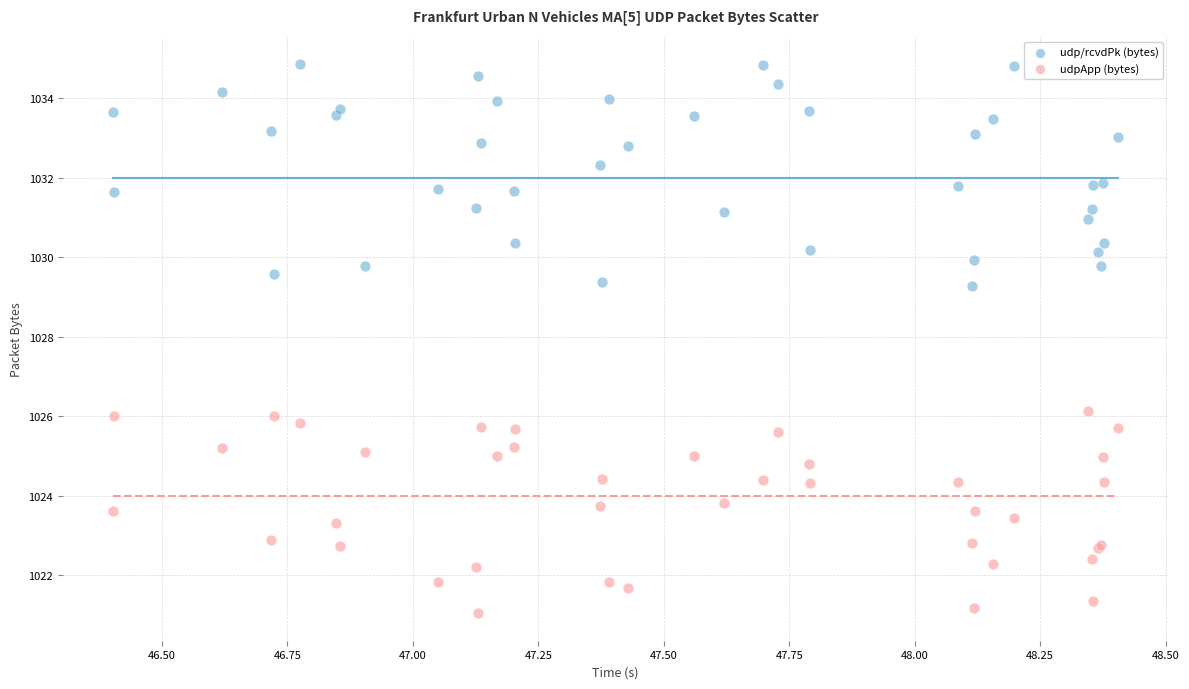

Which series reaches the minimum Y coordinate?

udpApp (bytes)